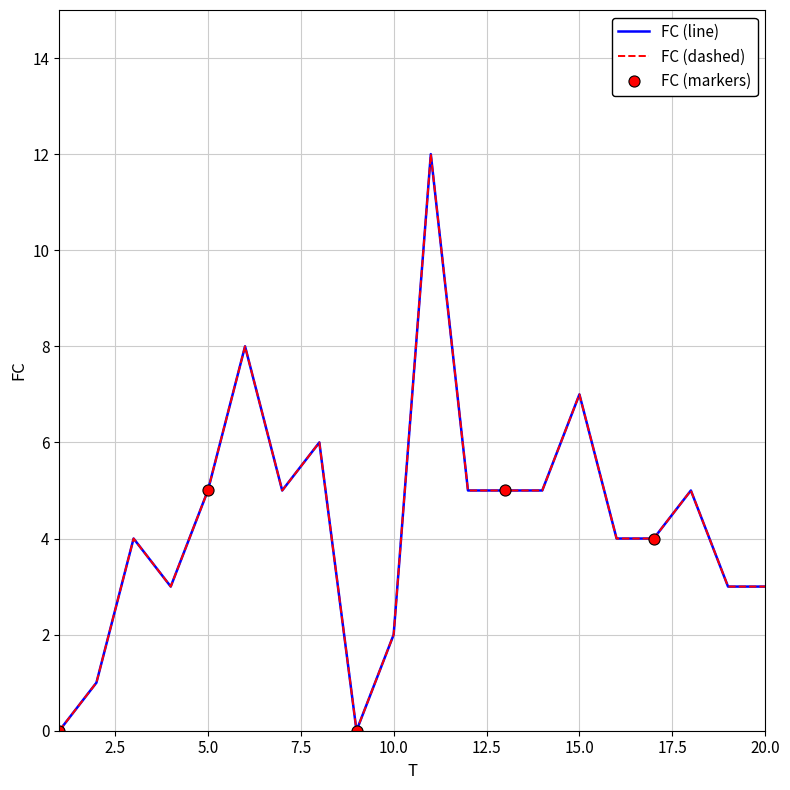

What is the sum of the values at 19 and 9?

3